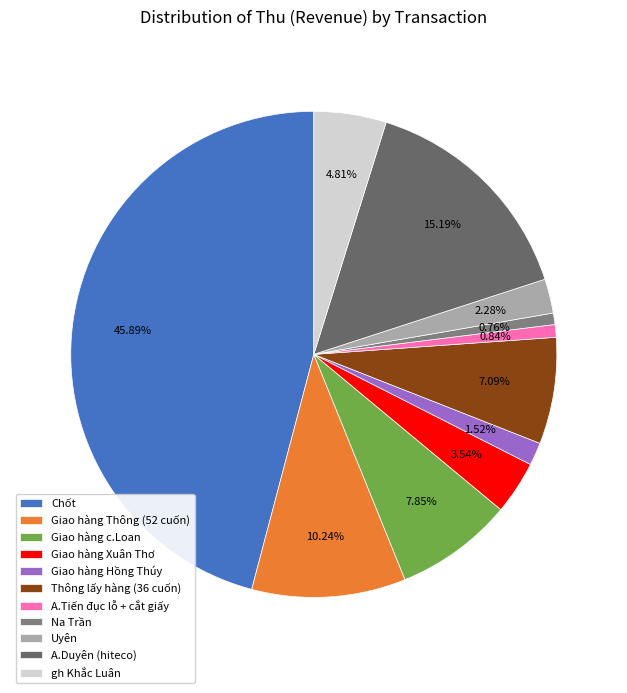

Which category has the smallest portion of the pie?

Na Trần